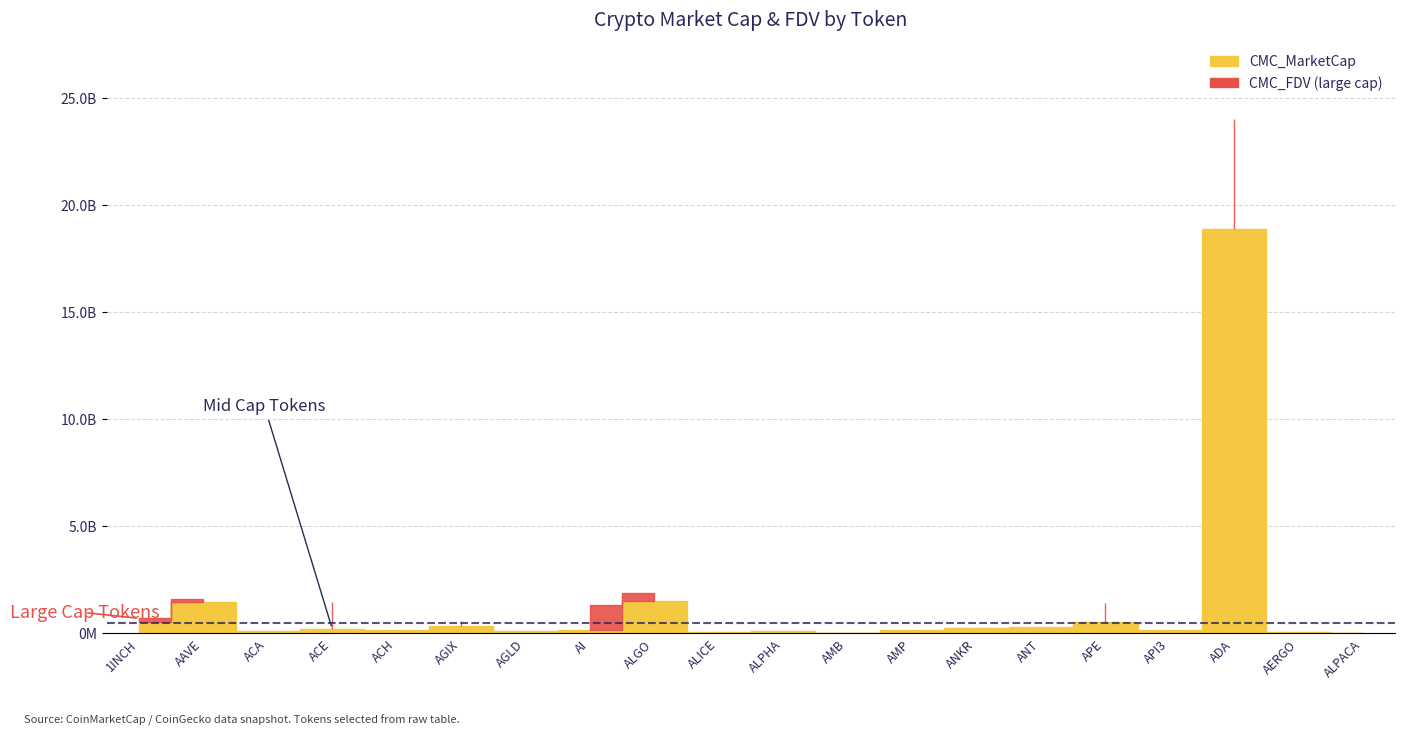

What is the label of the 11th point from the left?

ALPHA